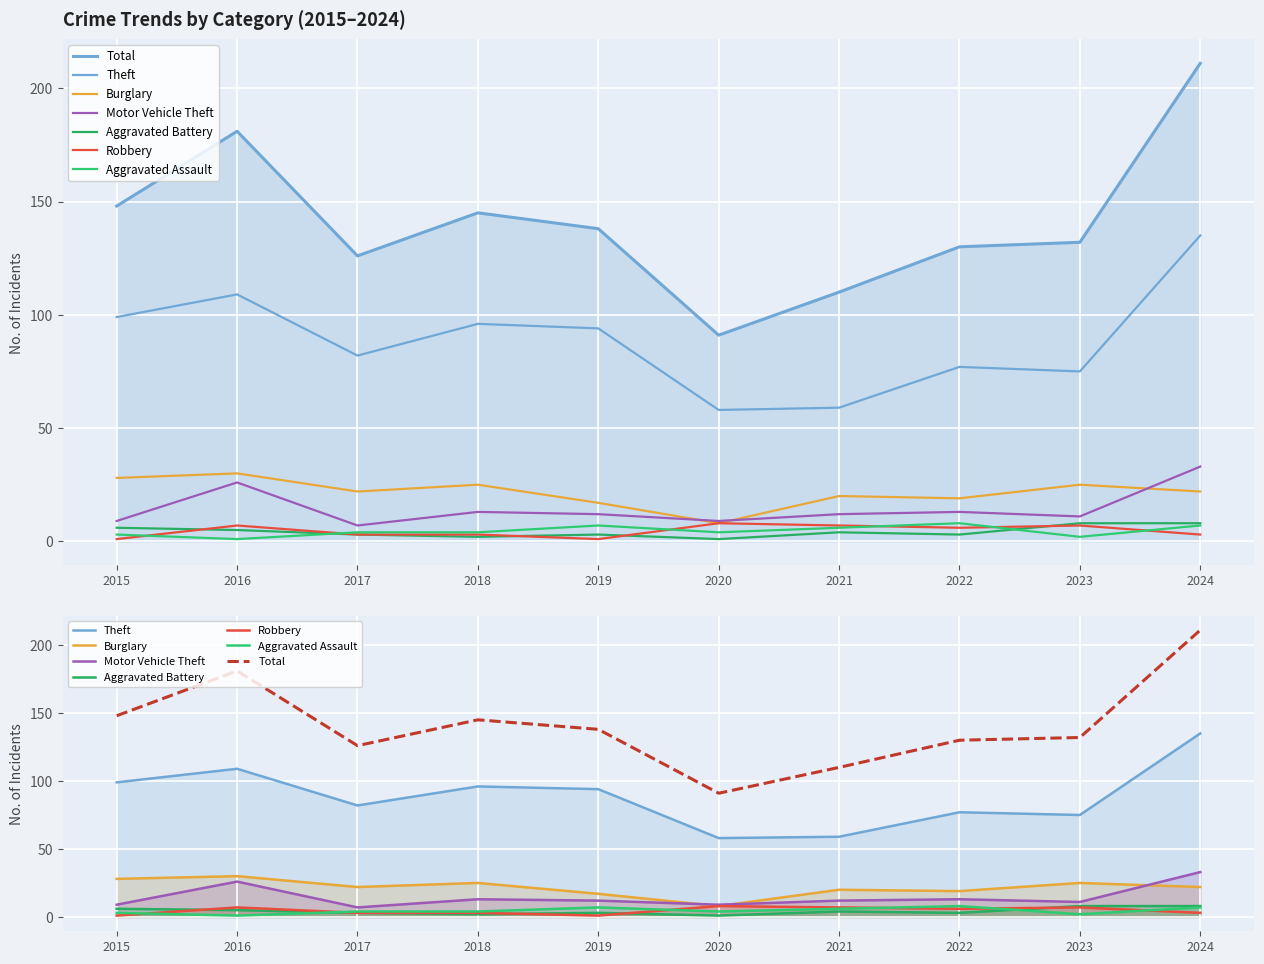

True or false: Theft and Motor Vehicle Theft cross at least once.

False